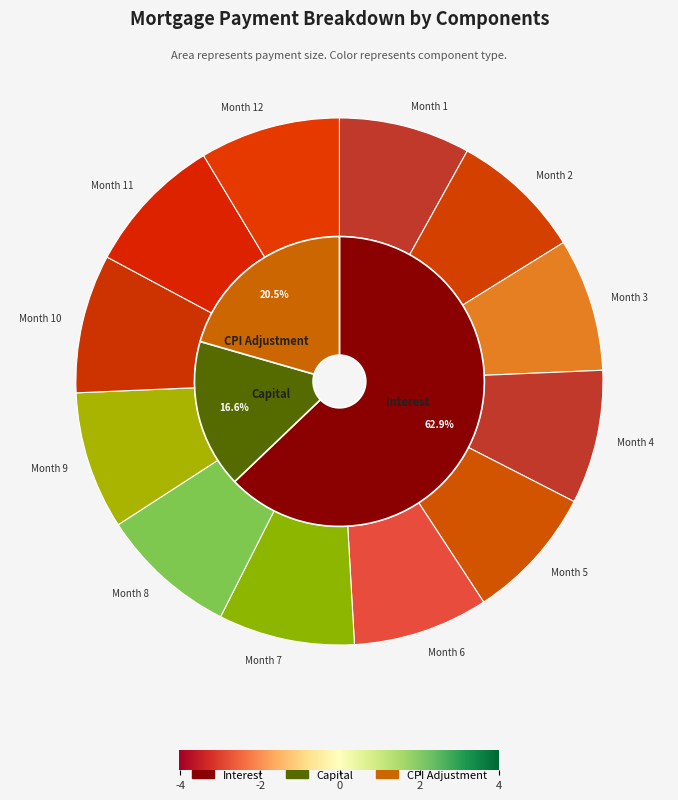

How many segments does this pie chart have?

12